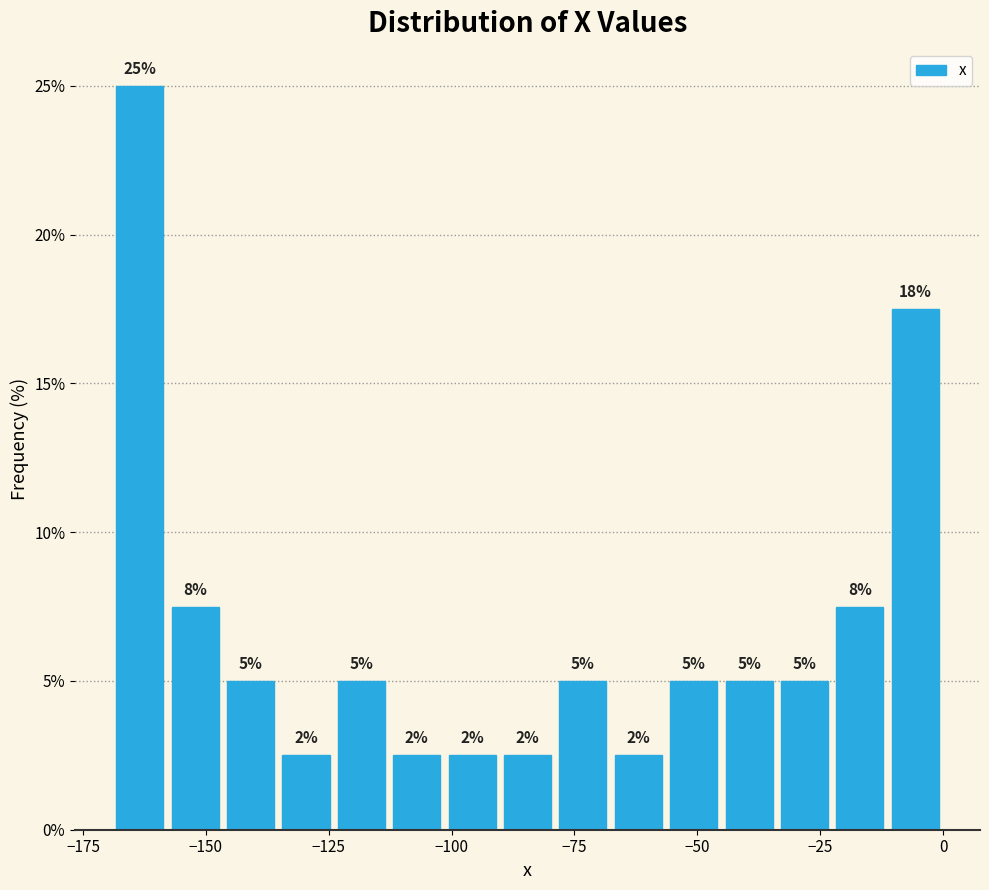

Read against the x-axis, roughly where is the centre of the tallest bar?

-165